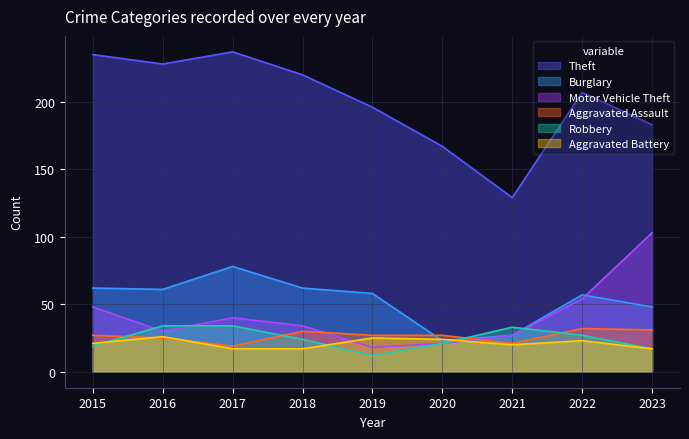

Where do Robbery and Aggravated Battery first cross each other?

2015 and 2016